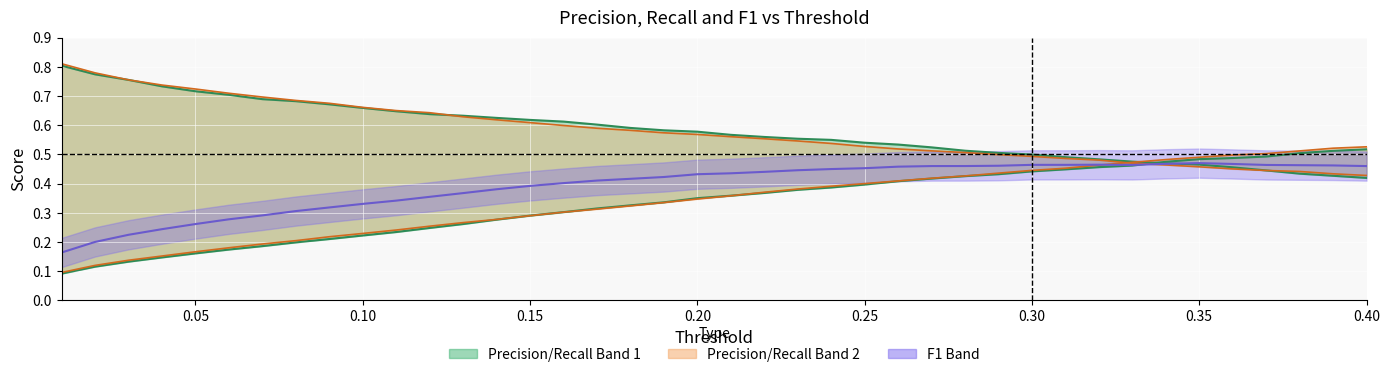

Rank the series at 0.15 from highest to lowest value.

Recall (set 2), Recall, F1, Precision (set 2), Precision